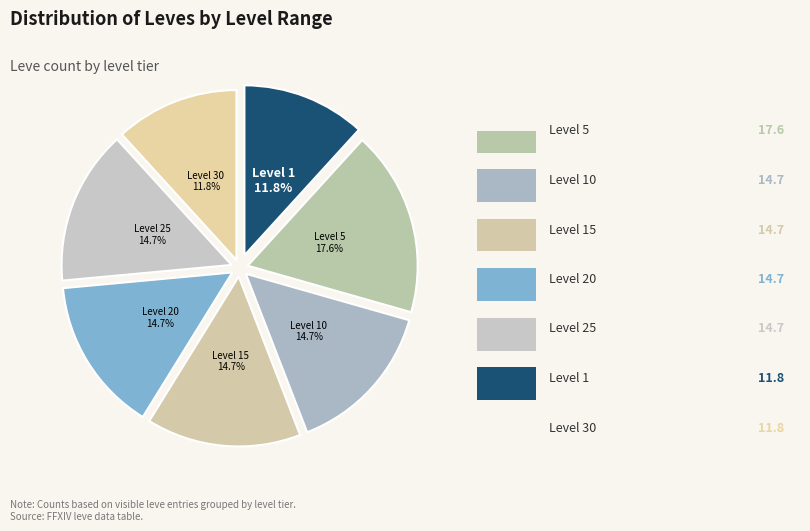

How many segments does this pie chart have?

7